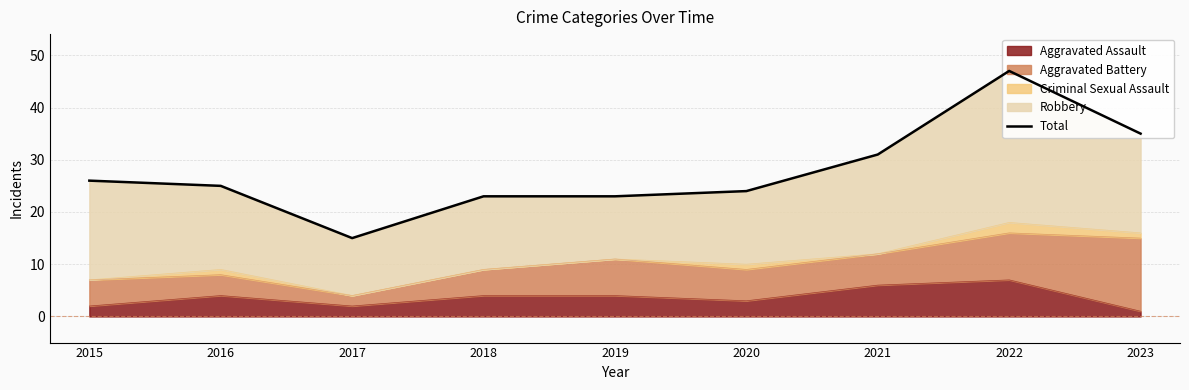

At which label does the data first exceed 25?

2015